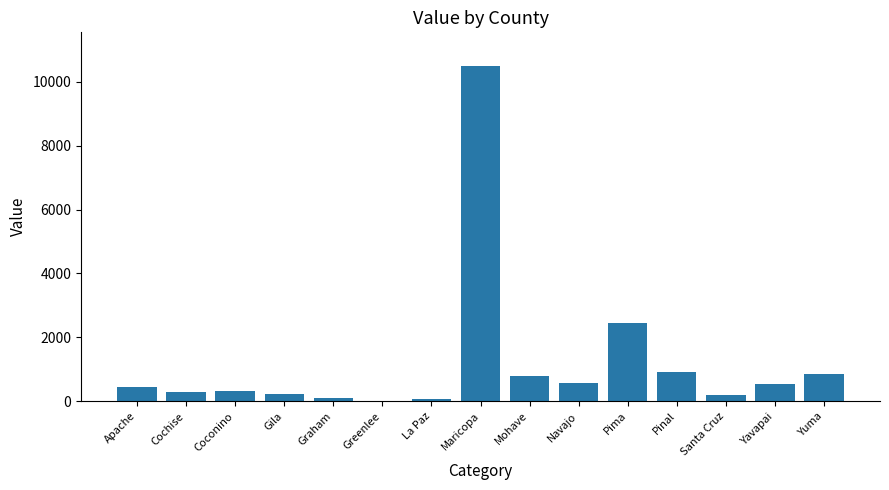

What is the sum of all values?

18300